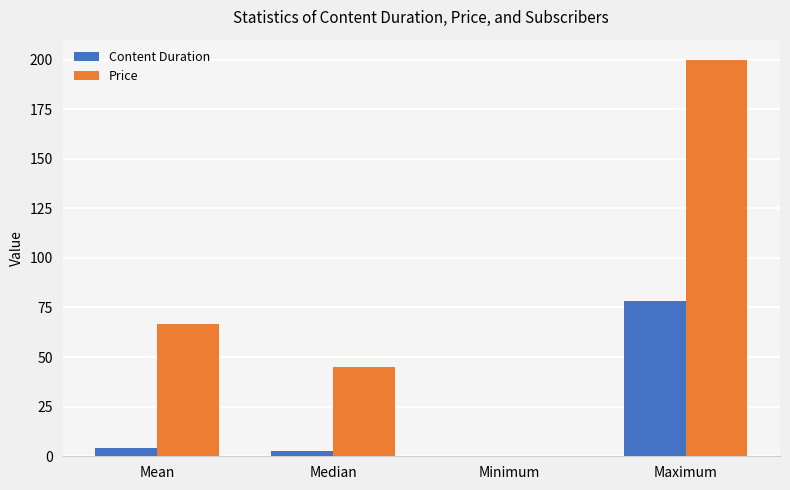

What is the greatest value displayed?

200.0